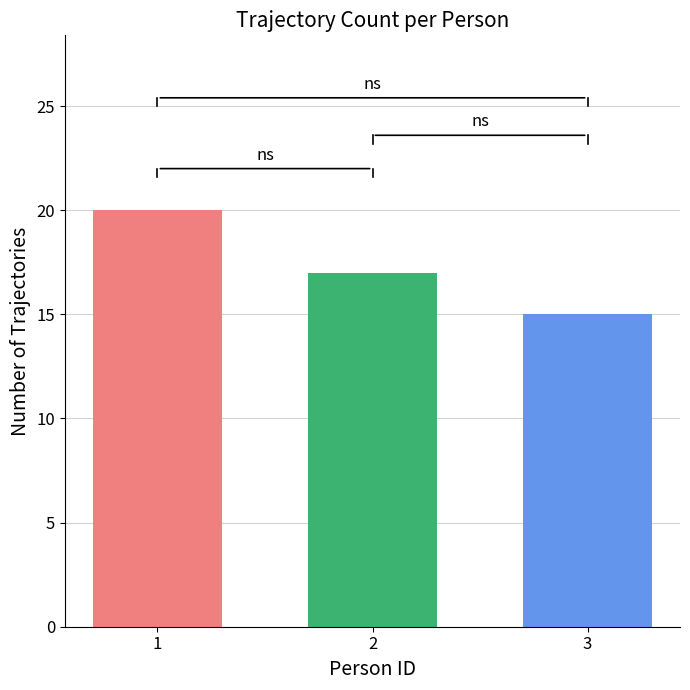

What is the maximum value shown in the chart?

20